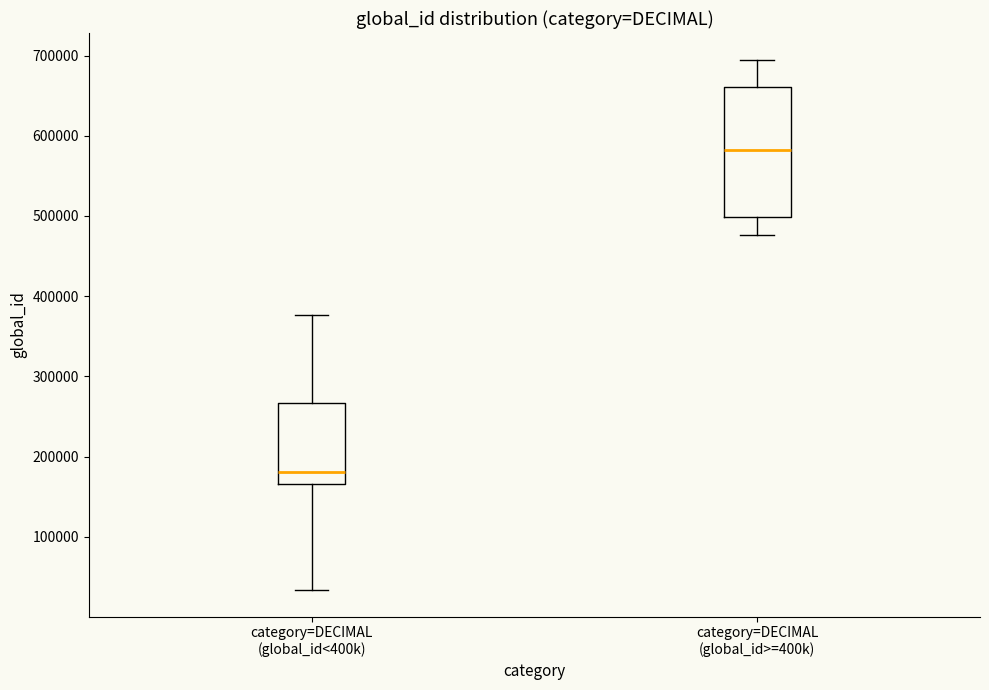

Reading left to right, read every box against the y-axis: the position of its median line, the range the box covers, and the ends of its whiskers. The values are not printed on the chart, so give them approximately, as read against the axis.

category=DECIMAL (global_id<400k): median 180000, box 170000 to 270000, whiskers 30000 to 380000
category=DECIMAL (global_id>=400k): median 580000, box 500000 to 660000, whiskers 480000 to 700000